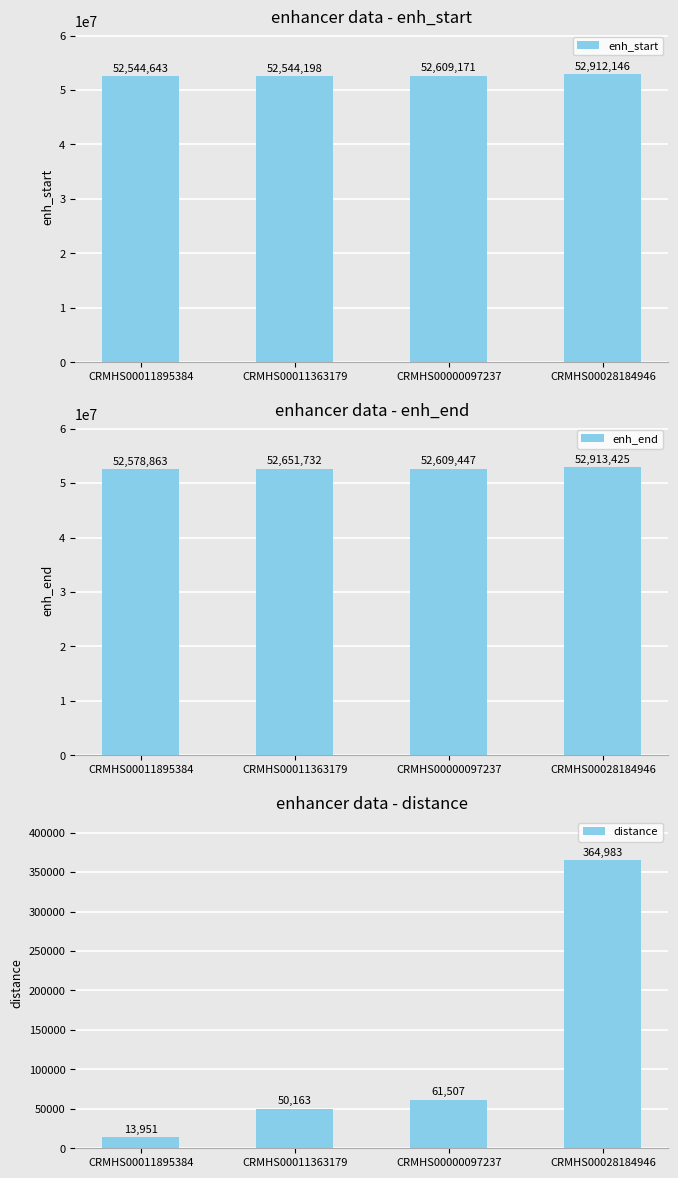

How many values in the enh_end series exceed 52651732?

1